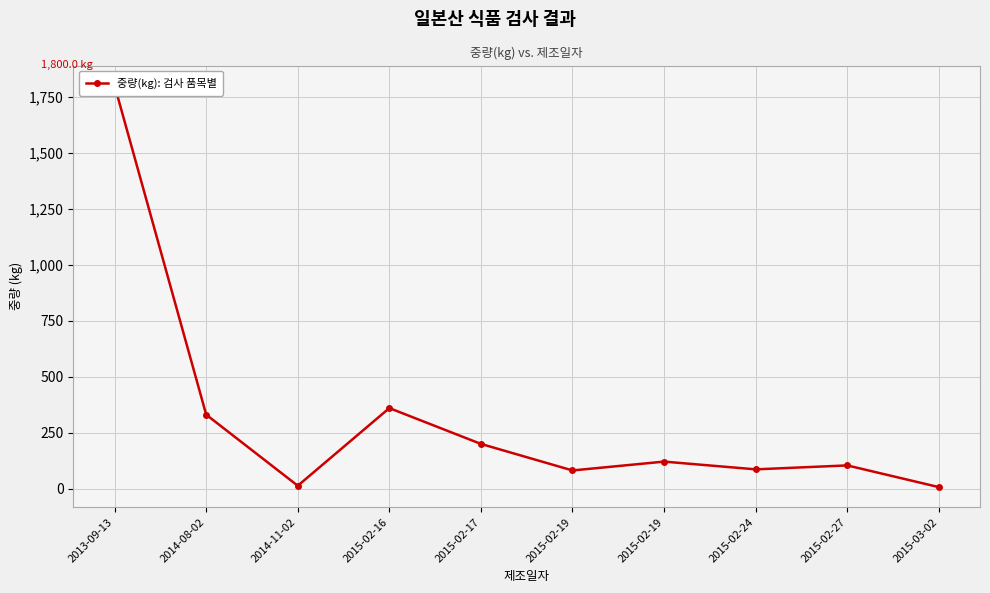

Read the value at 2015-02-27.

104.0